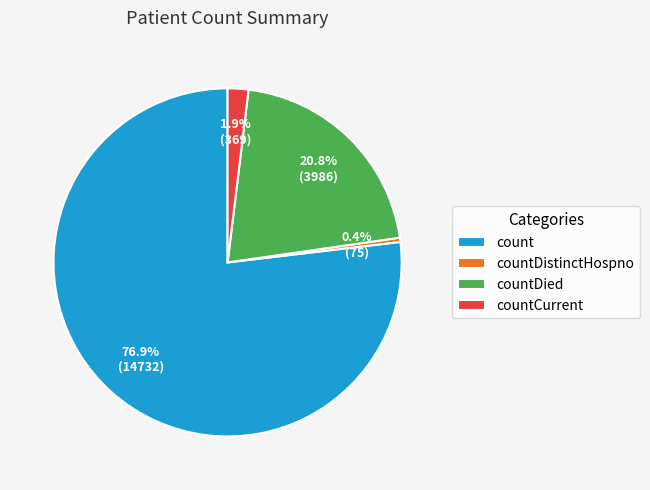

What percentage is the count slice, to the nearest percent?

77%